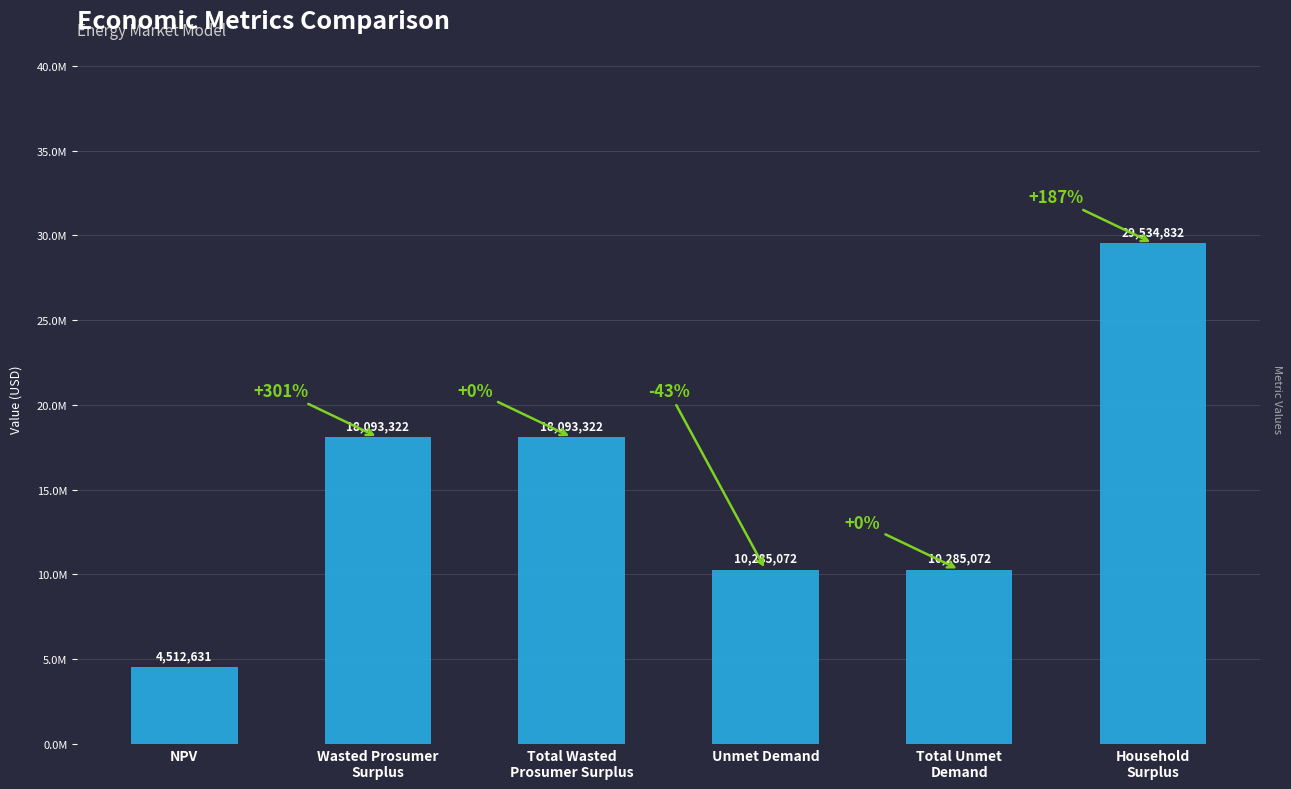

List the labels in order of value, largest first.

Household
Surplus, Wasted Prosumer
Surplus, Total Wasted
Prosumer Surplus, Unmet Demand, Total Unmet
Demand, NPV